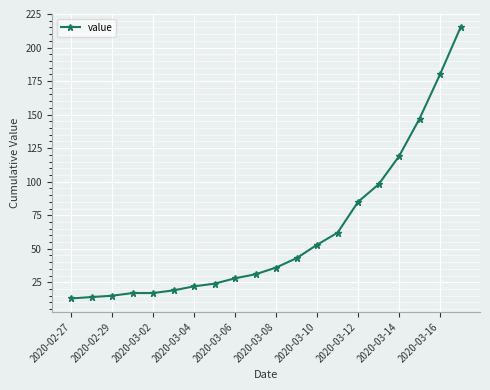

What is the maximum value shown in the chart?

215